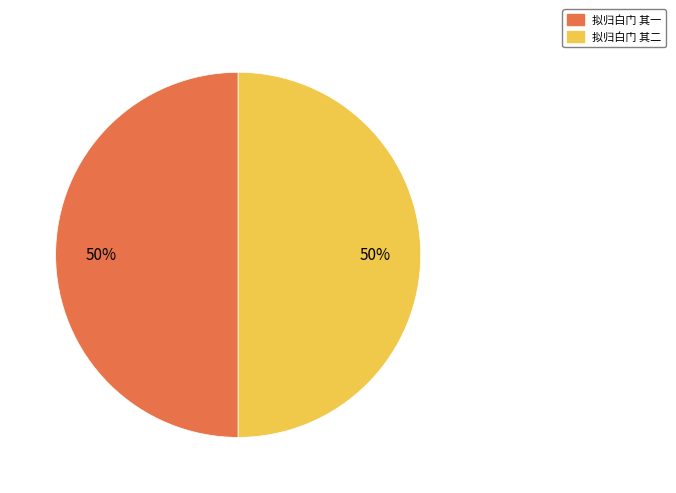

Combined, do 拟归白门 其二 and 拟归白门 其一 account for over 50%?

Yes